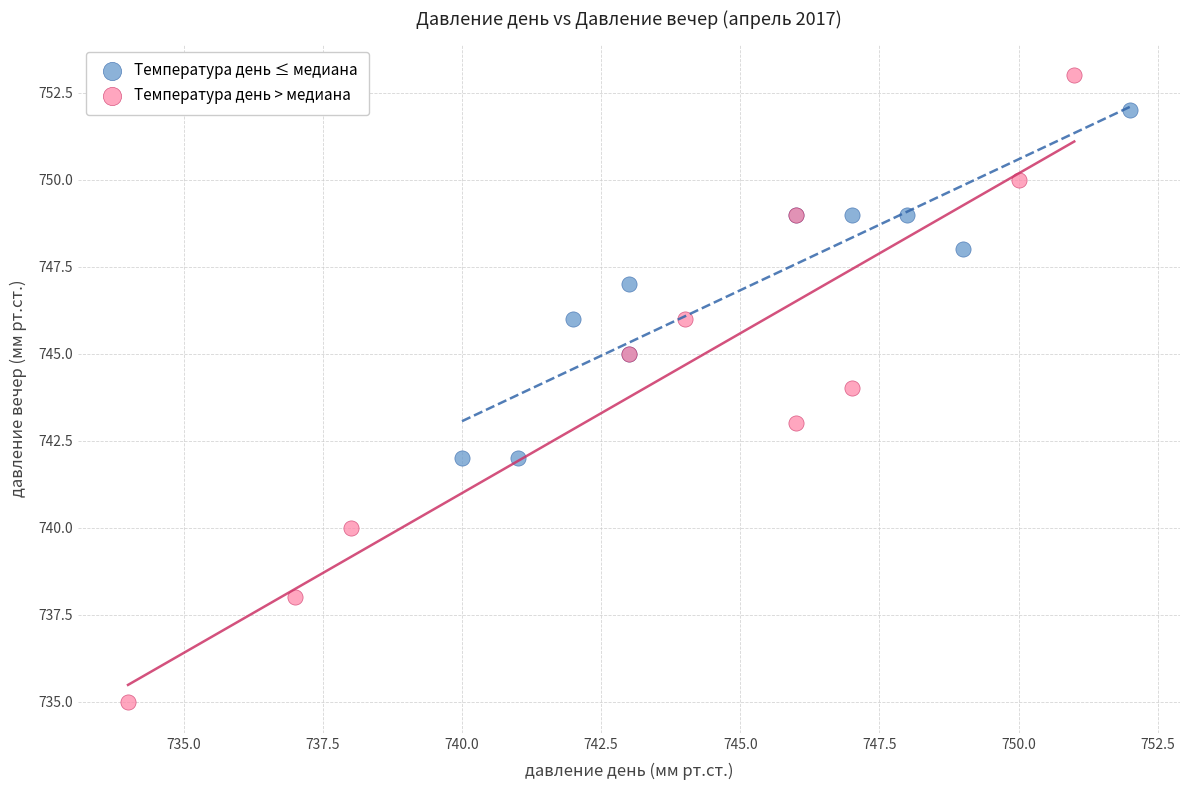

Which series contains the lowest Y value?

Температура день > медиана